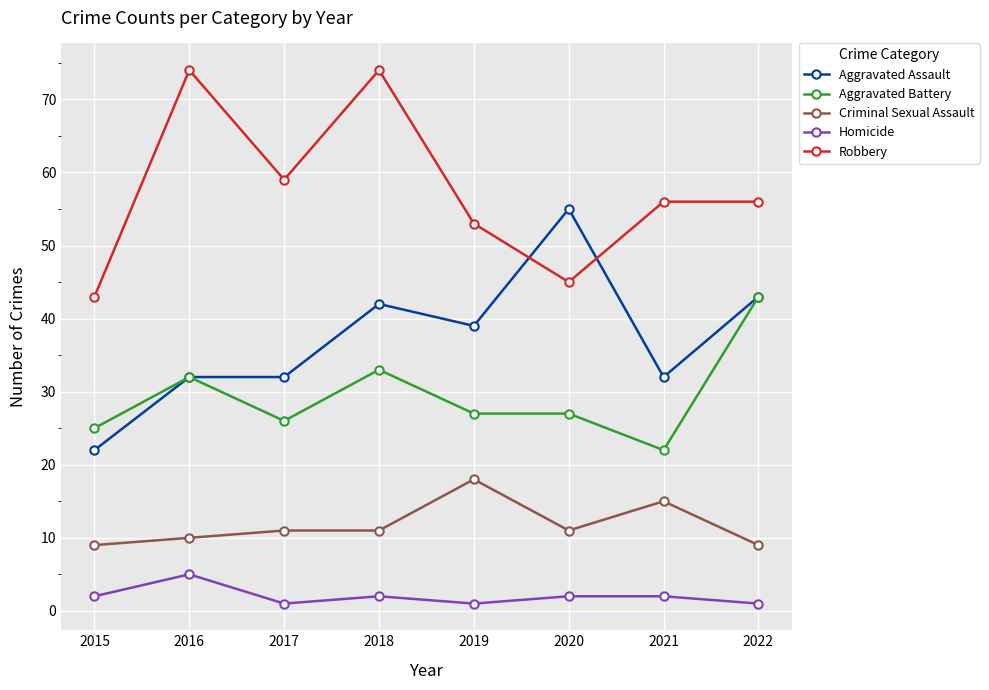

What is the spread (max minus min) of values at 2020?

53